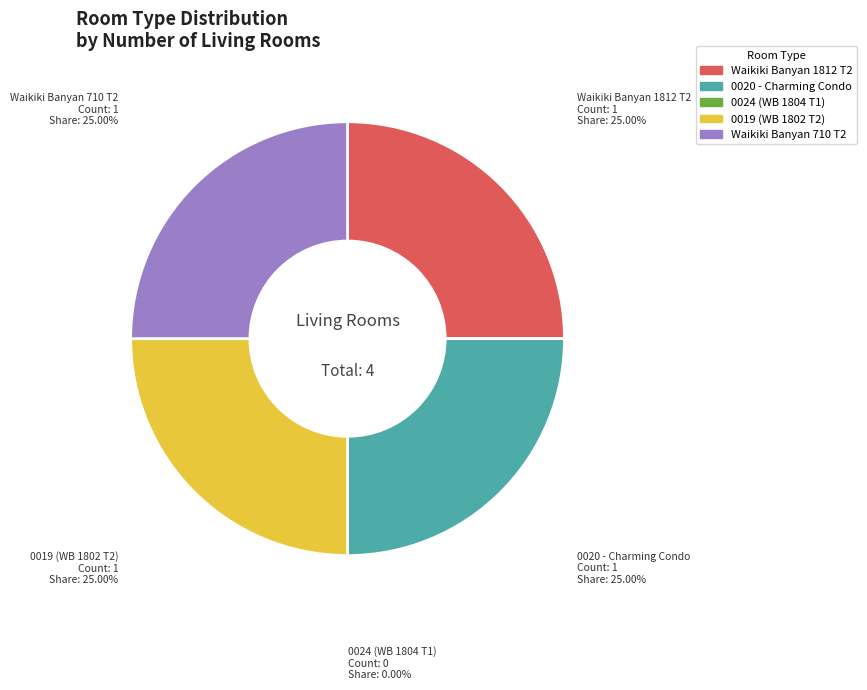

Which has a higher value, 325228432 (0024 WB 1804 T1) or 325228324 (0020 - Charming Condo)?

325228324 (0020 - Charming Condo)